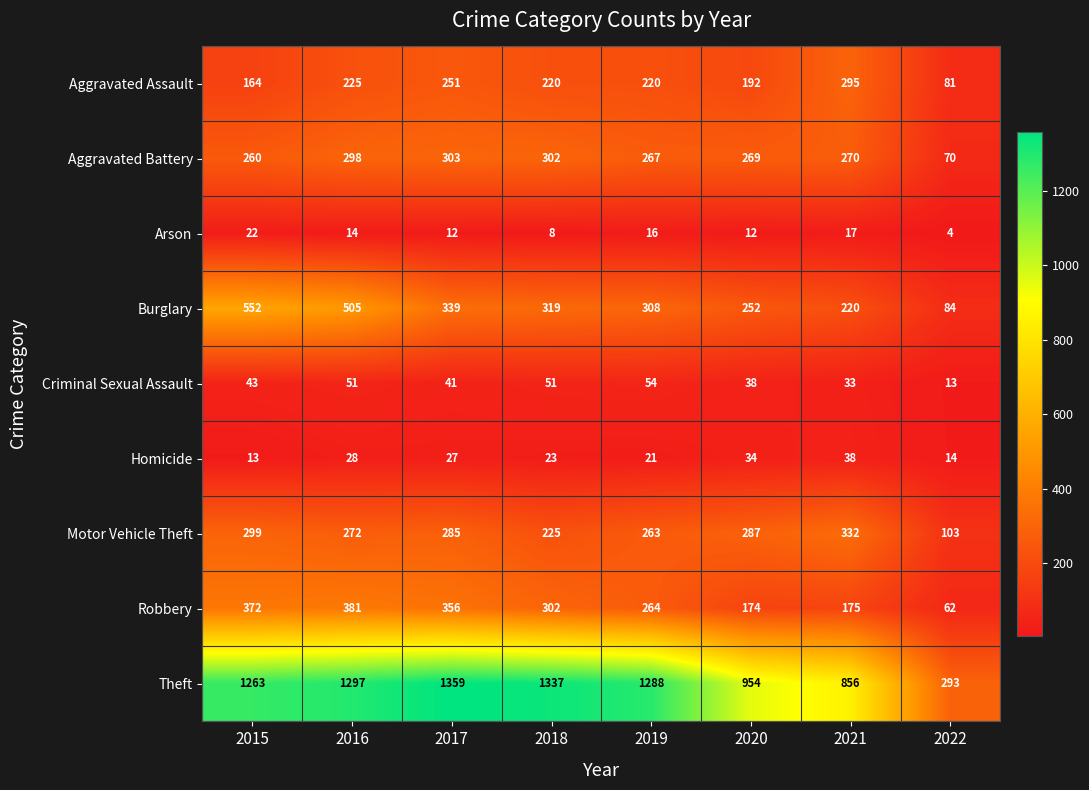

What is the greatest value displayed?

1359